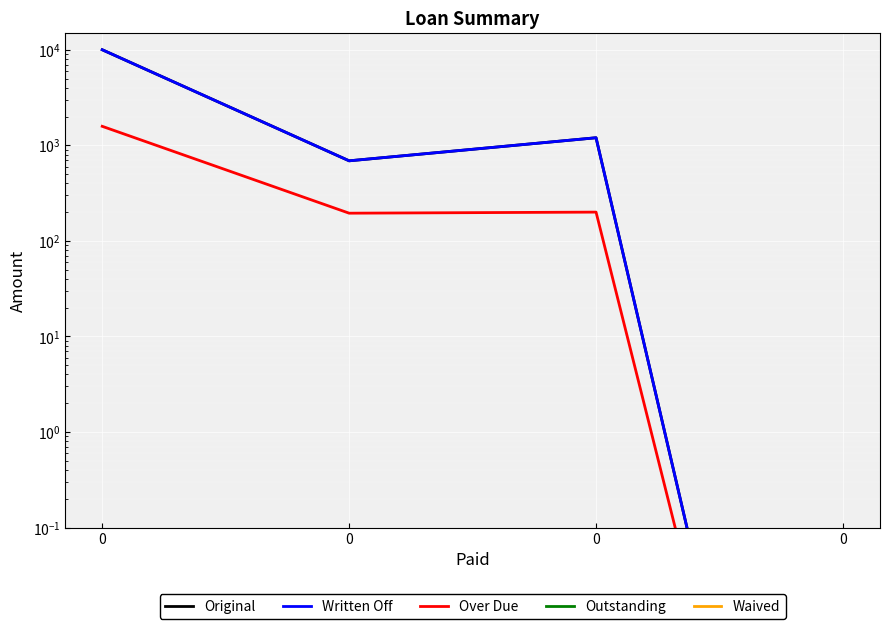

What is the total value across all series at 0?

21580.5